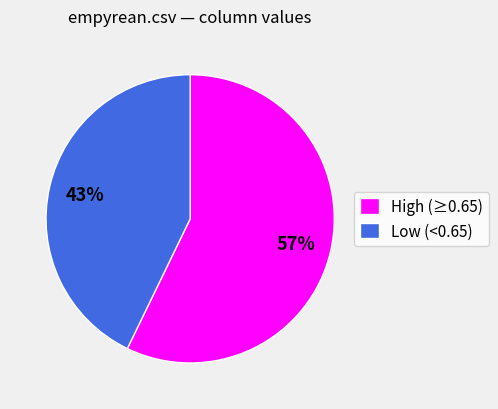

Which category has the smallest portion of the pie?

Low (<0.65)